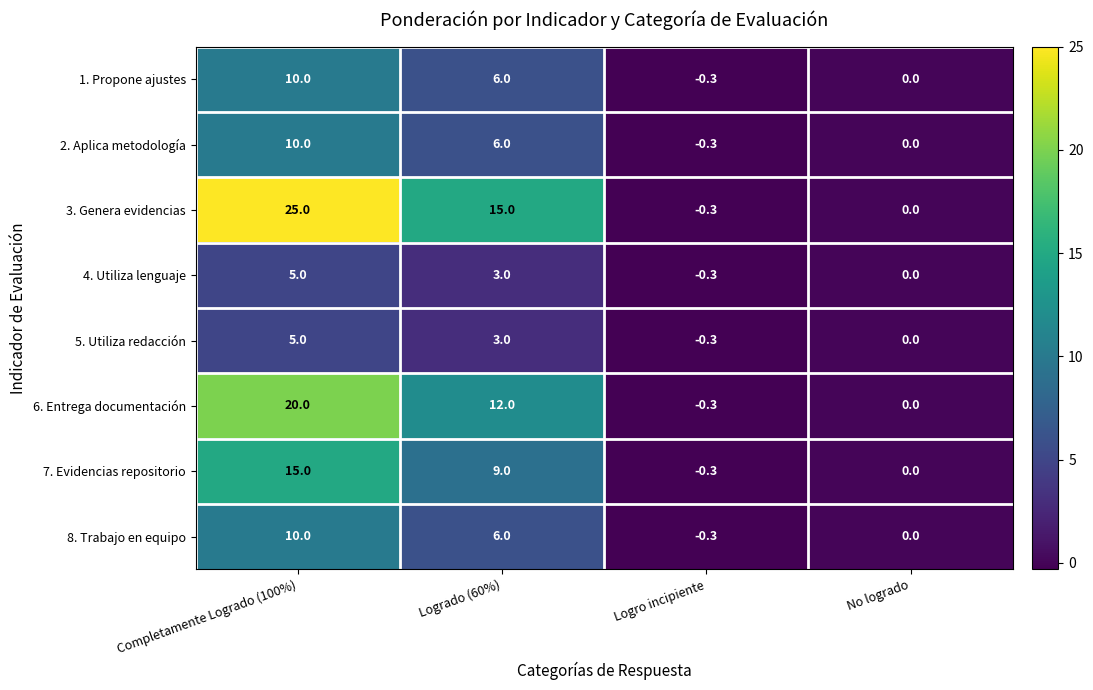

How many categories are shown in the chart?

4